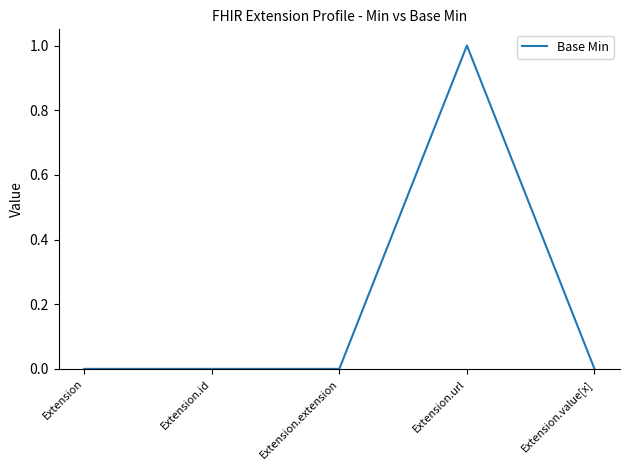

True or false: the data has more than 2 interior local peaks.

False